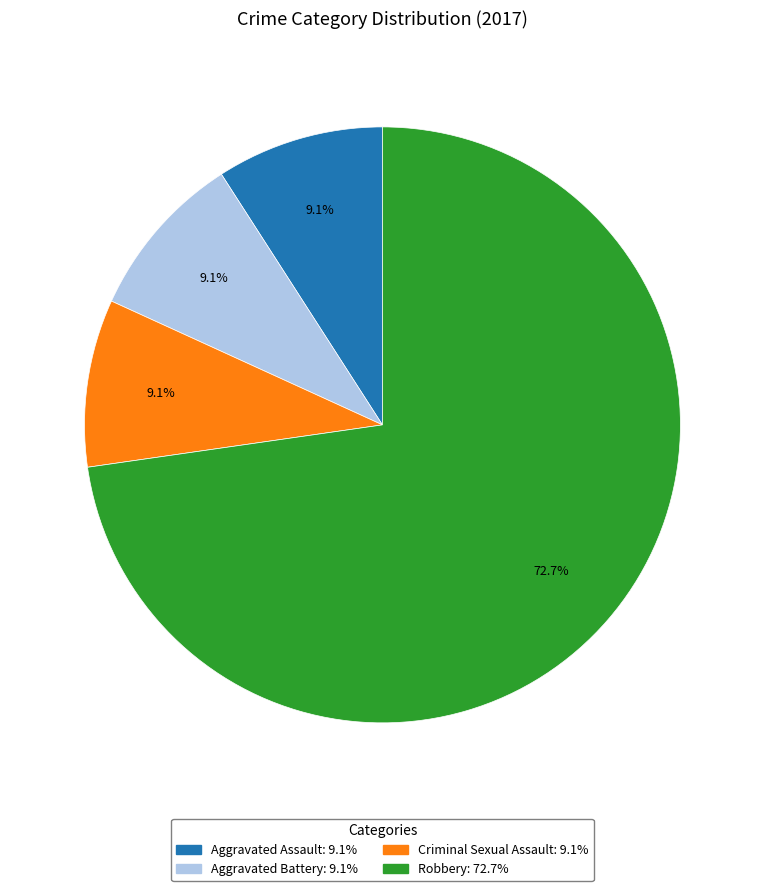

Does any single category account for the majority?

Yes